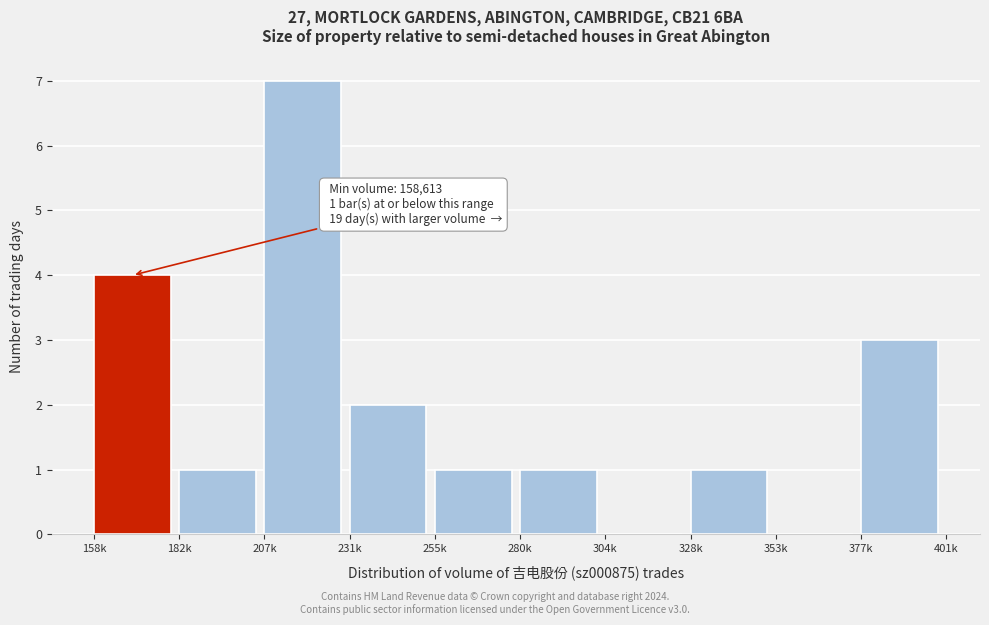

Reading left to right, extract all data points from this chart.

158k=4	182k=1	207k=7	231k=2	255k=1	280k=1	304k=0	328k=1	353k=0	377k=3